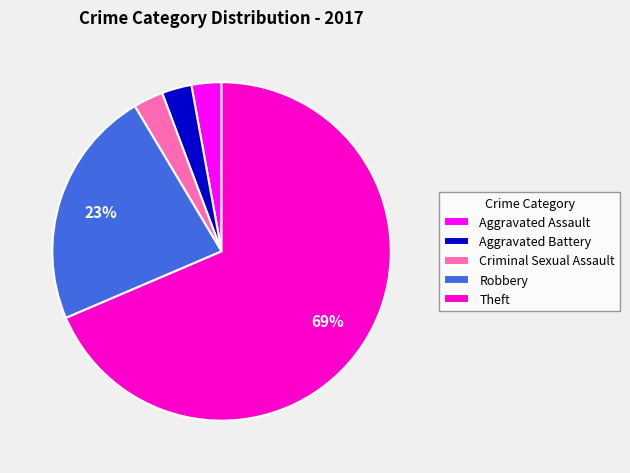

To the nearest percent, what percentage of the pie is Aggravated Battery?

3%